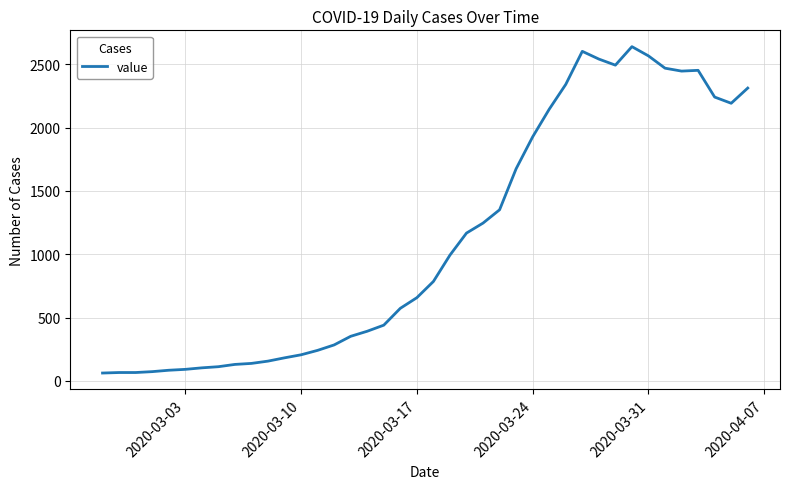

What is the maximum value shown in the chart?

2639